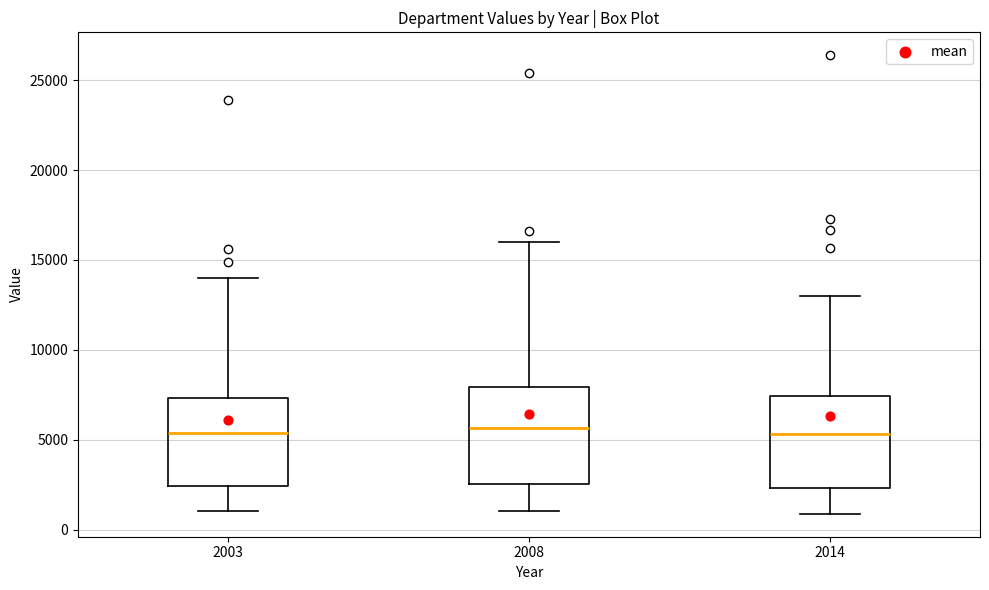

Reading left to right, read every box against the y-axis: the position of its median line, the range the box covers, and the ends of its whiskers. The values are not printed on the chart, so give them approximately, as read against the axis.

2003: median 5500, box 2500 to 7500, whiskers 1000 to 14000
2008: median 5500, box 2500 to 8000, whiskers 1000 to 16000
2014: median 5500, box 2500 to 7500, whiskers 1000 to 13000